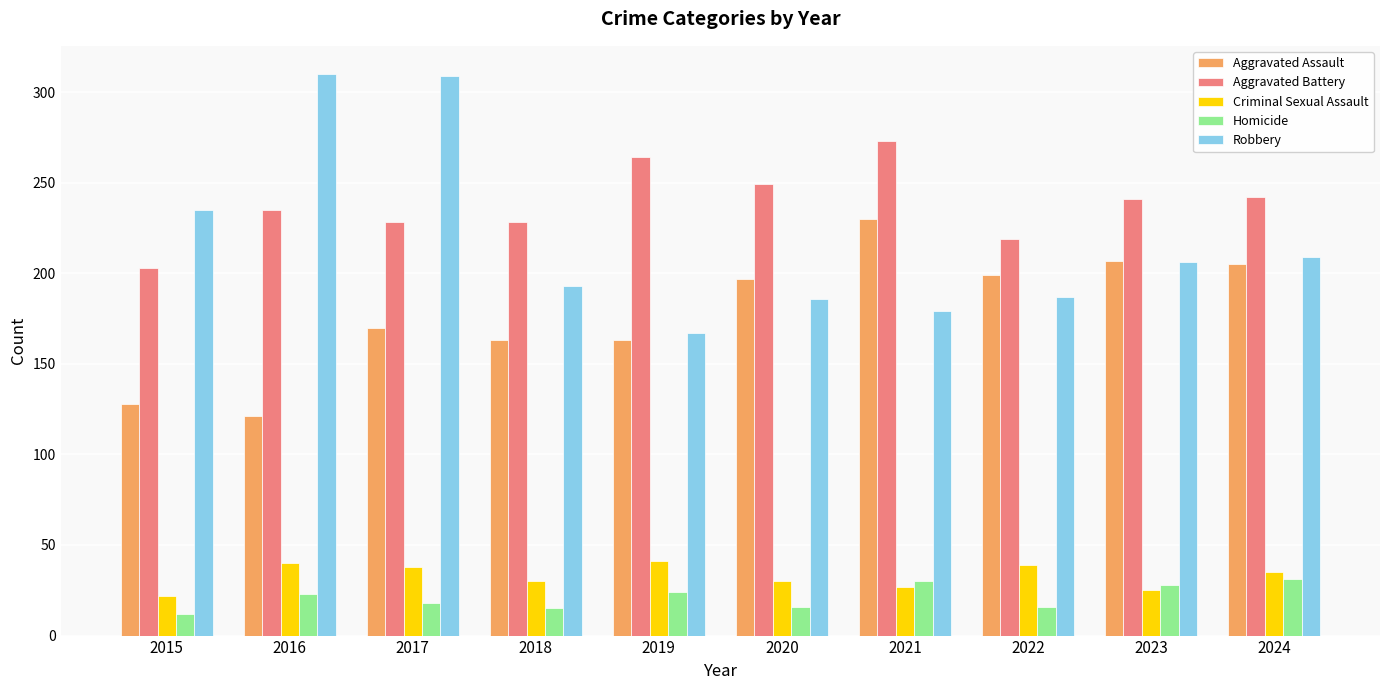

The Robbery series shows 310 at 2016. True or false?

True